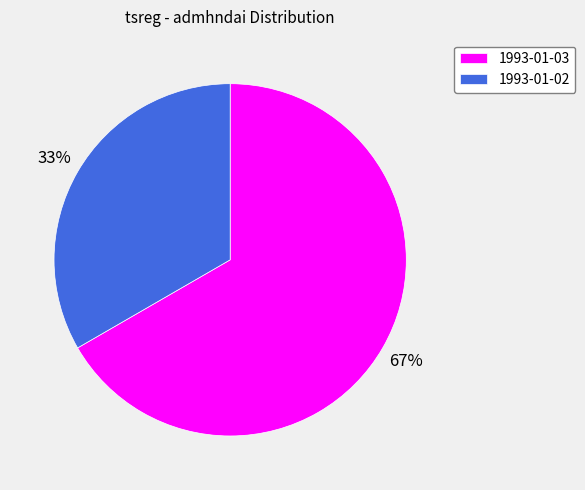

What percentage is the 1993-01-02 slice, to the nearest percent?

33%